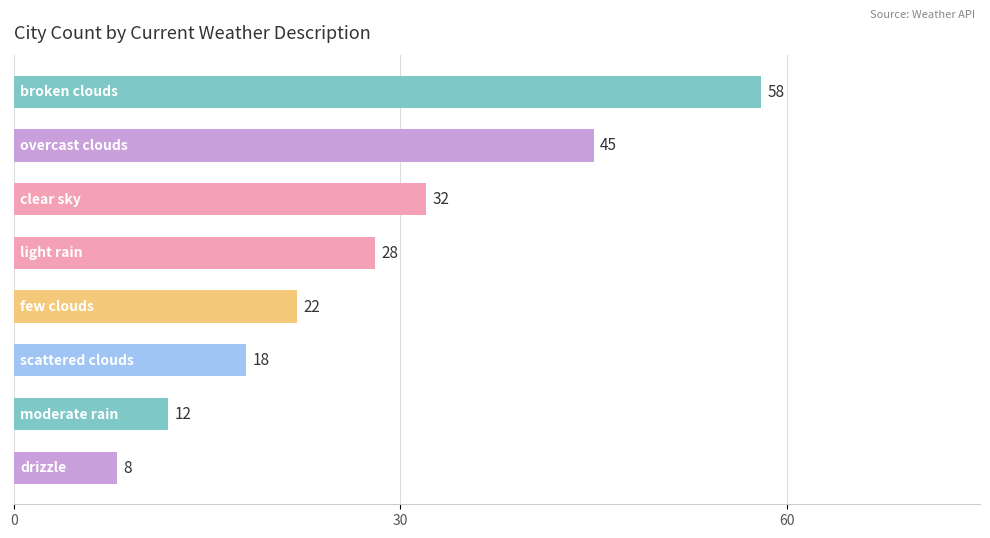

Reading top to bottom, transcribe all the data shown in this chart.

58	45	32	28	22	18	12	8